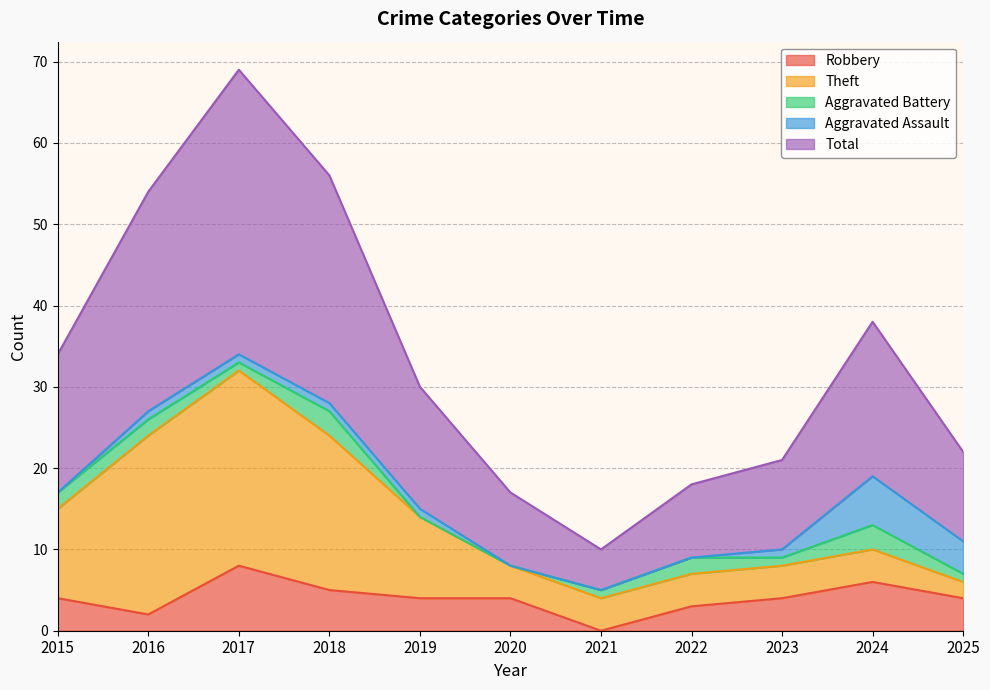

Rank the categories by Total value from lowest to highest.

2021, 2020, 2022, 2023, 2025, 2019, 2015, 2024, 2016, 2018, 2017